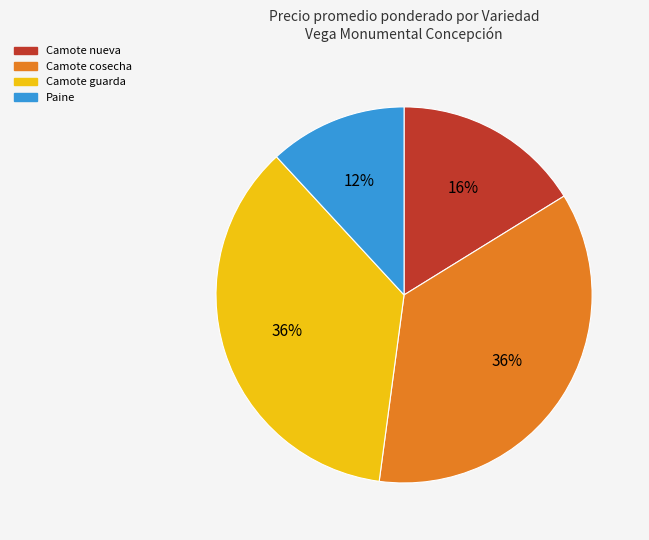

Is Camote nueva the majority of the pie?

No